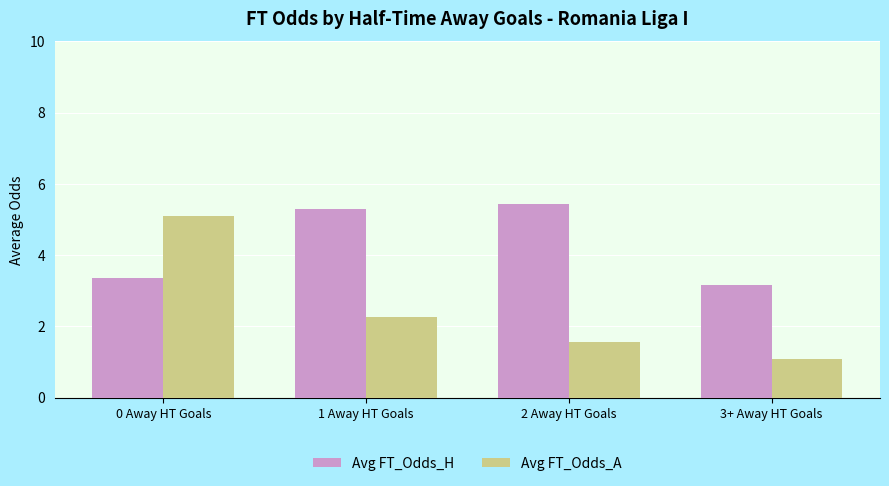

At which label is Avg FT_Odds_A closest to 3?

1 Away HT Goals